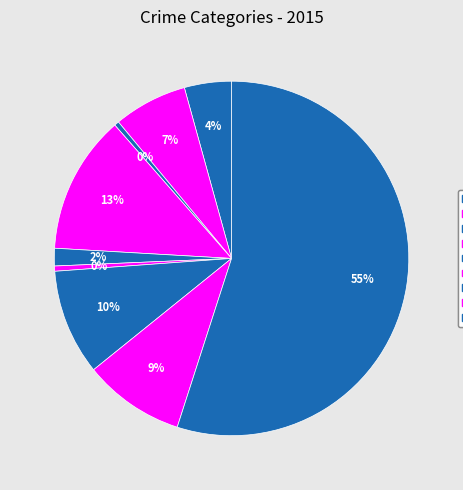

What is the total percentage of Homicide and Arson?

0.9%